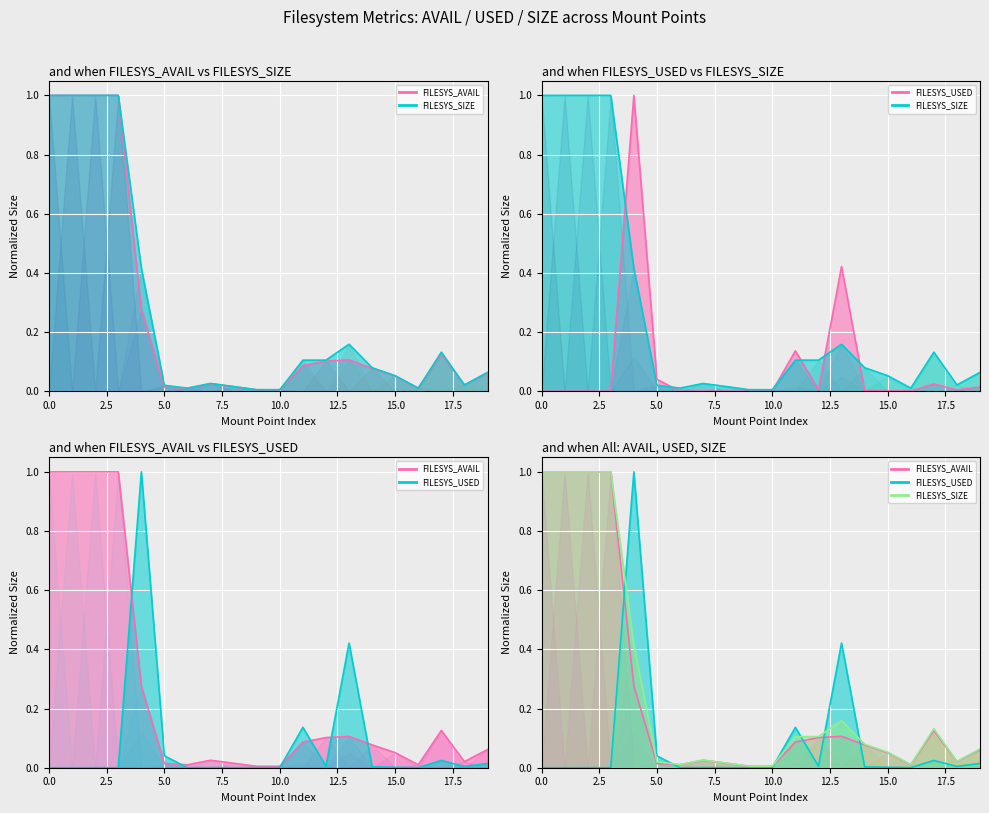

Reading left to right, transcribe all the data shown in this chart.

FILESYS_AVAIL: 1.0	1.0	1.0	1.0	0.3	0.0	0.0	0.0	0.0	0.0	0.0	0.1	0.1	0.1	0.1	0.1	0.0	0.1	0.0	0.1
FILESYS_USED: 0.0	0.0	0.0	0.0	1.0	0.0	0.0	0.0	0.0	0.0	0.0	0.1	0.0	0.4	0.0	0.0	0.0	0.0	0.0	0.0
FILESYS_SIZE: 1.0	1.0	1.0	1.0	0.4	0.0	0.0	0.0	0.0	0.0	0.0	0.1	0.1	0.2	0.1	0.1	0.0	0.1	0.0	0.1